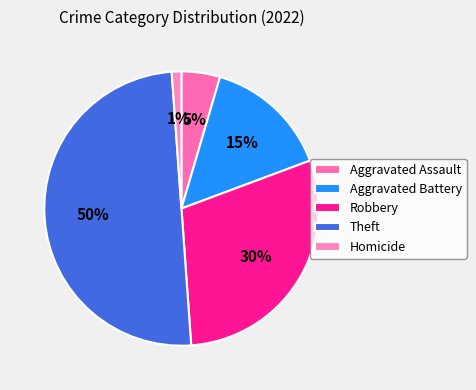

Count the number of slices in the pie.

5